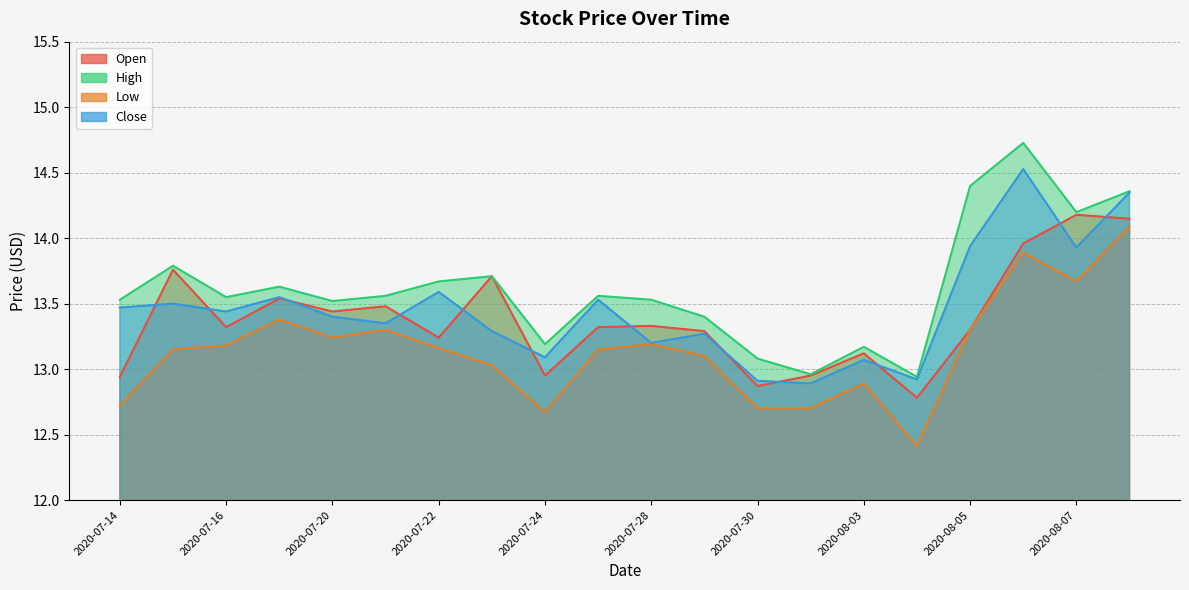

Where is the first local maximum for High?

2020-07-15